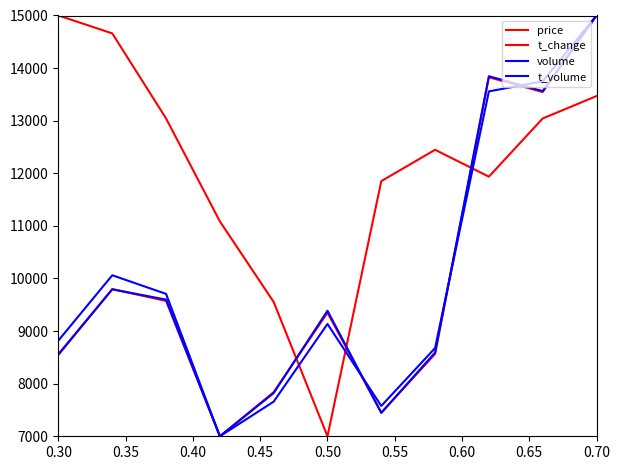

Does the chart have visible grid lines?

No